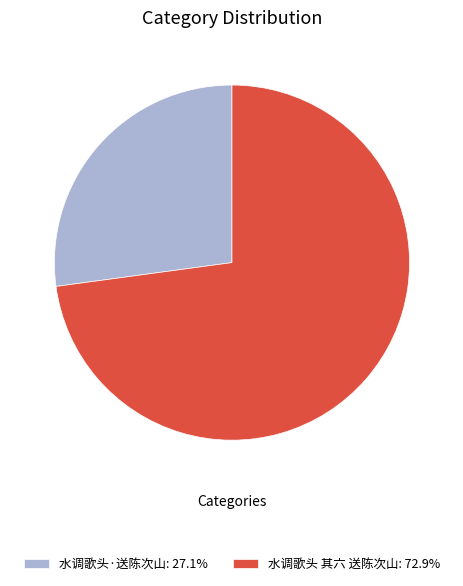

Is 水调歌头·送陈次山 the majority of the pie?

No